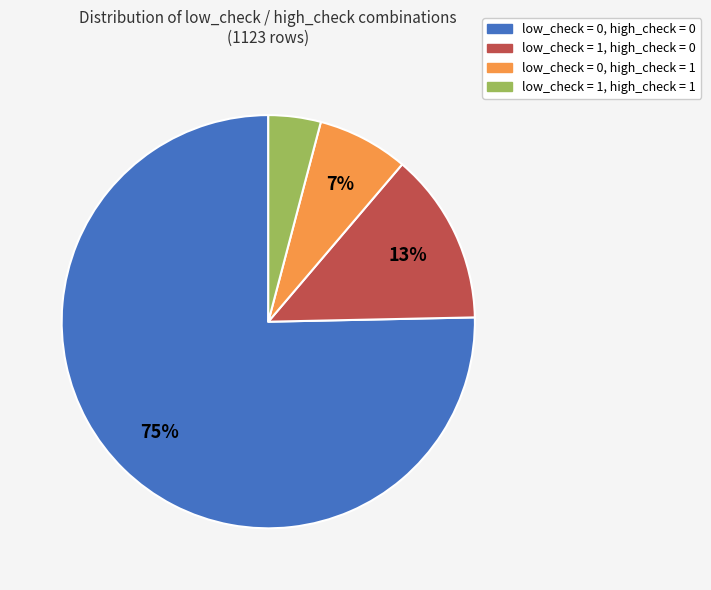

What percentage is the low_check = 1, high_check = 1 slice, to the nearest percent?

4%